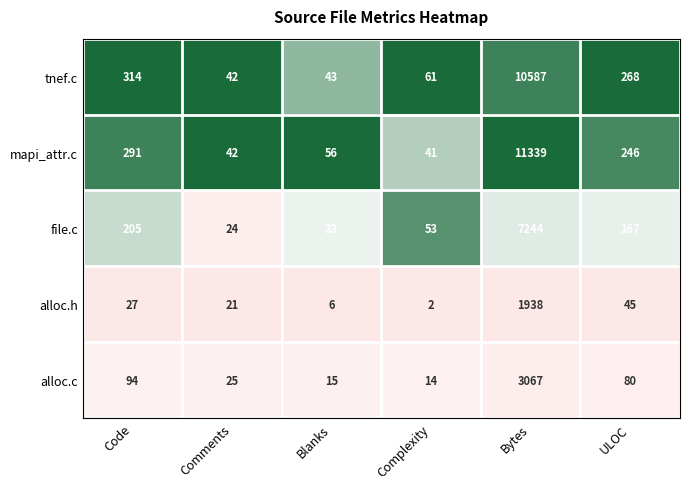

At which category does the chart reach its minimum across all series?

Complexity